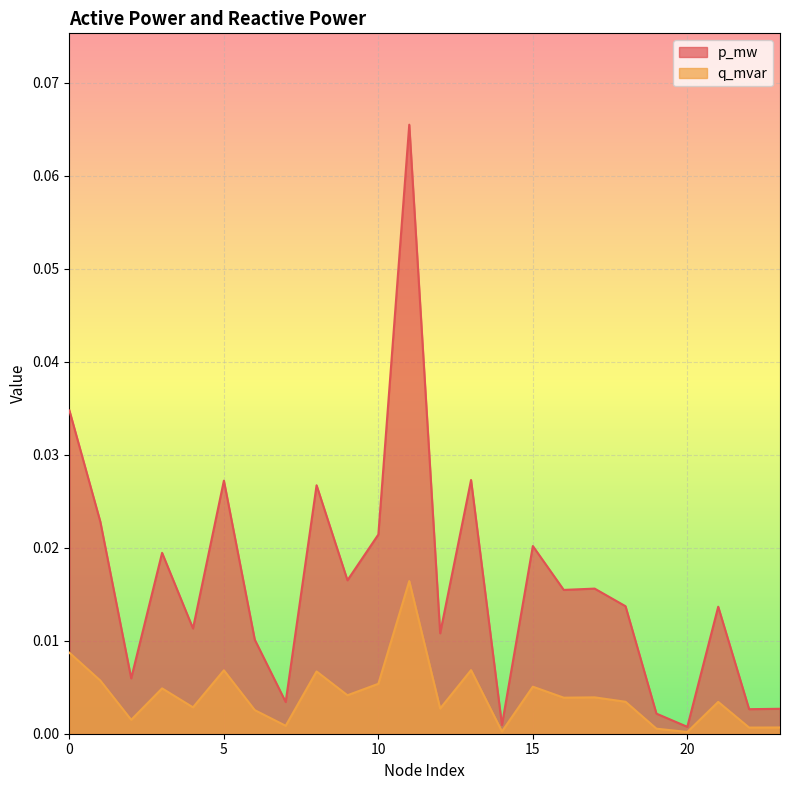

How many lines are shown in the chart?

2